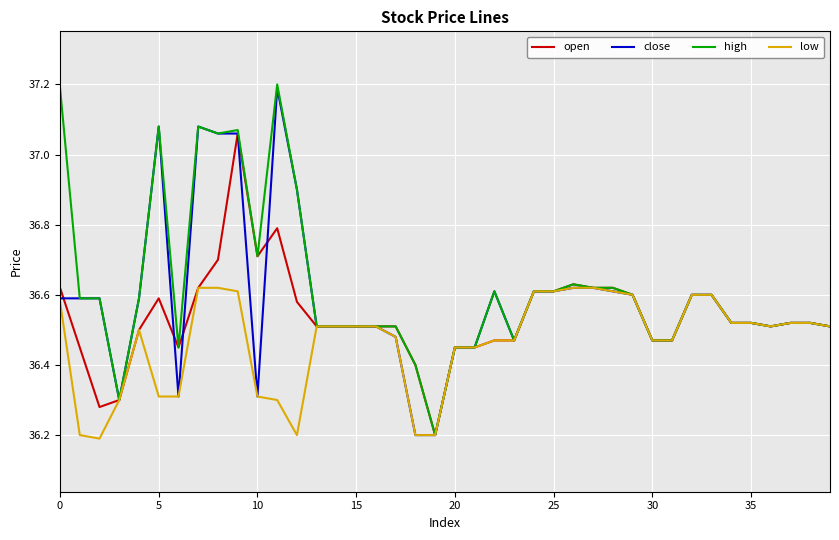

Rank the series by their average value, from highest to lowest.

high, close, open, low